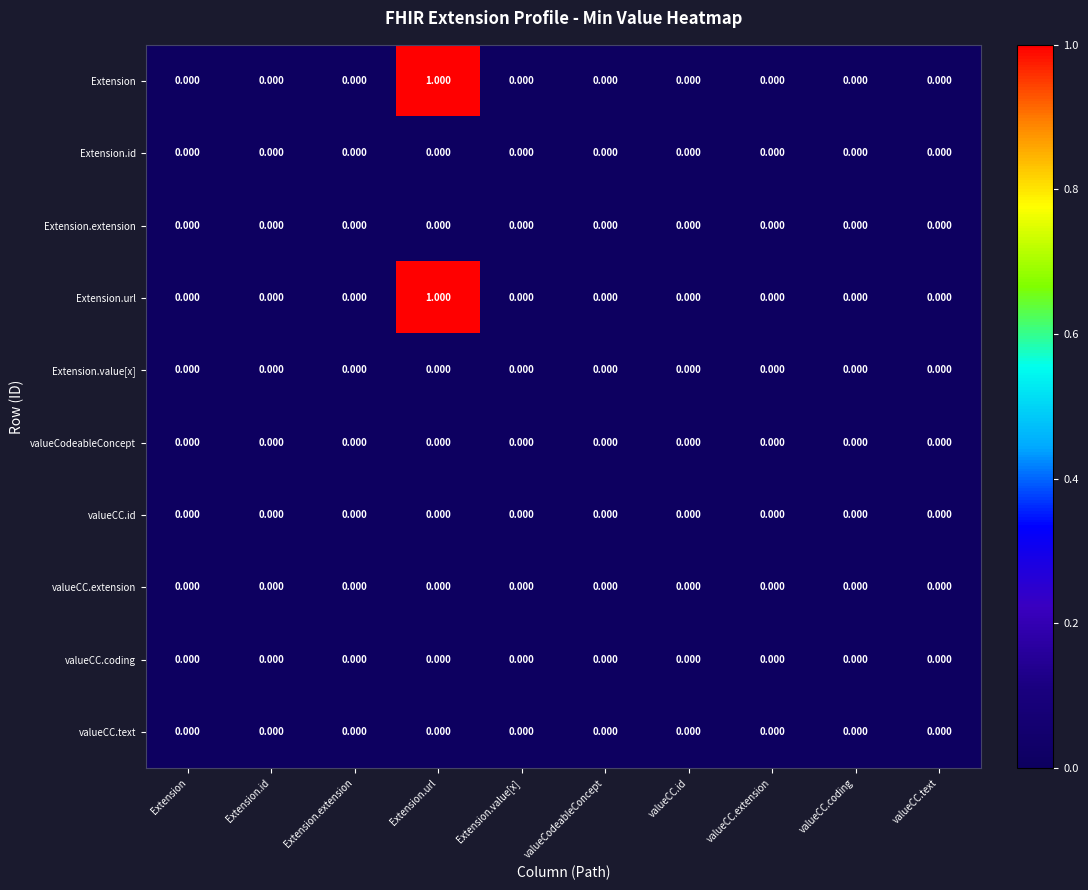

At which category is the sum across all series the highest?

Extension.url